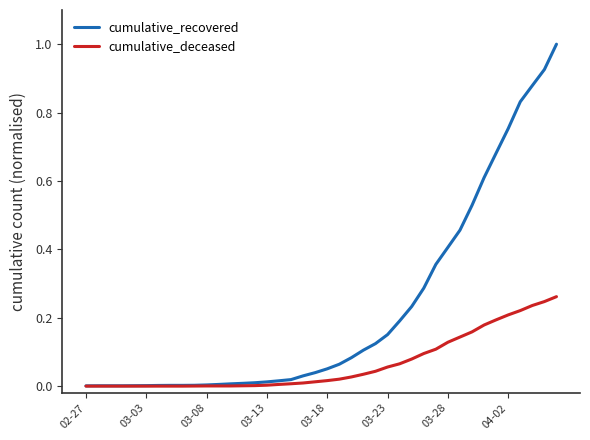

List the series in order of their peak value, lowest first.

cumulative_deceased, cumulative_recovered